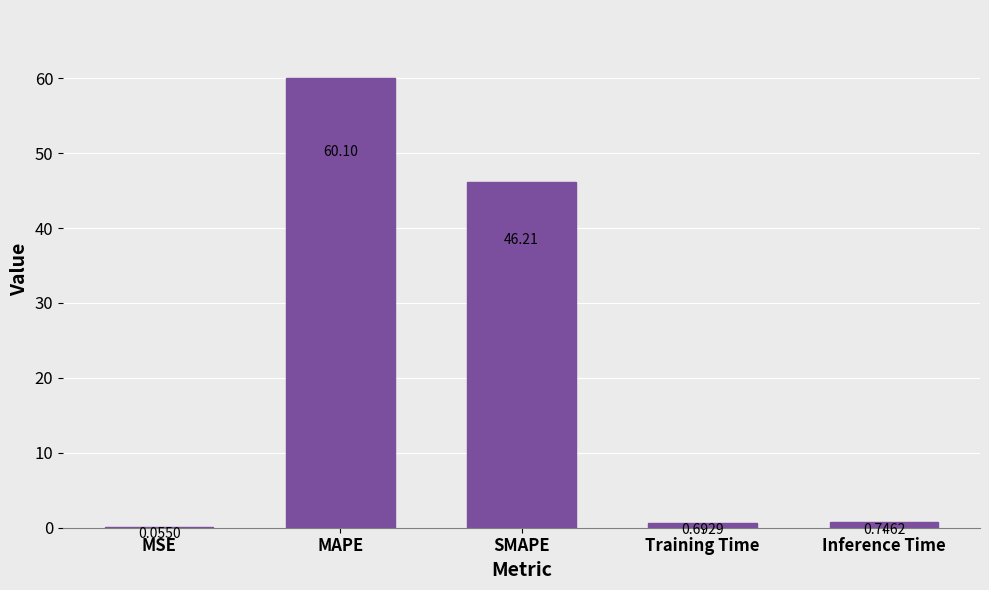

What is the change in value from SMAPE to Training Time?

-45.5